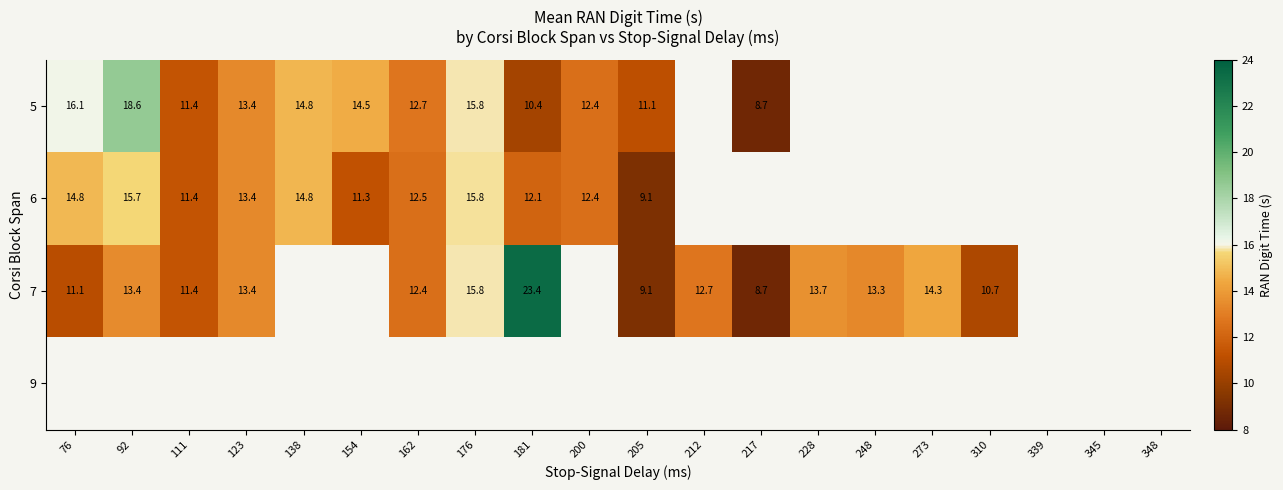

Is the value of 6 at 181 greater than the value of 5 at 181?

Yes